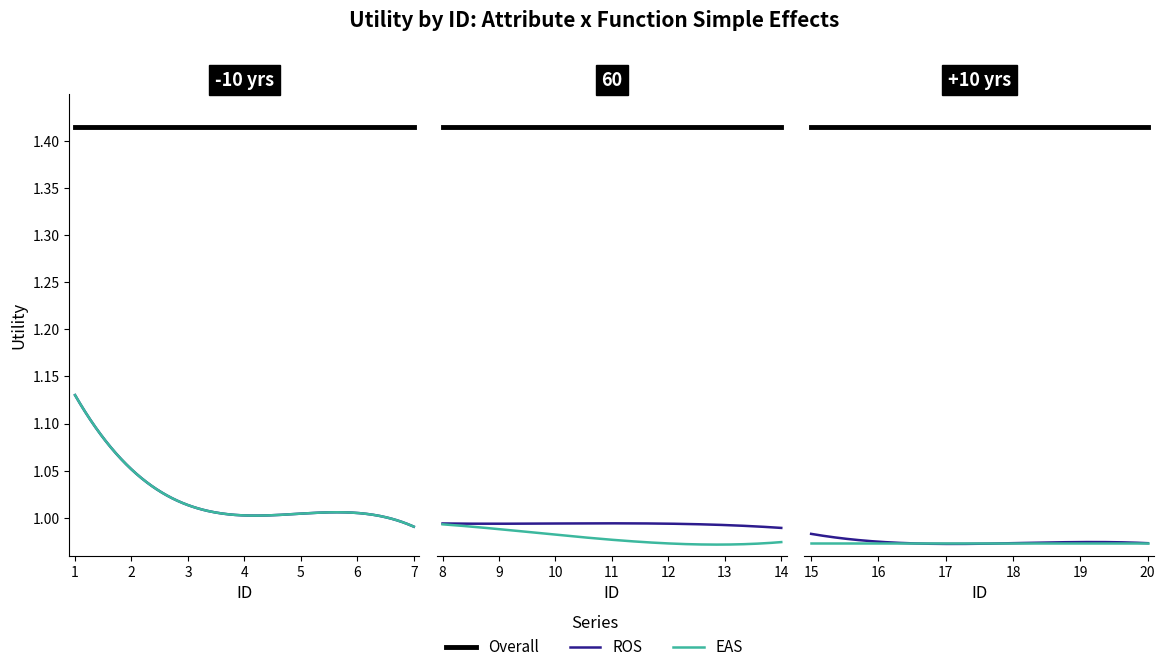

What is the spread (max minus min) of values at 6?

0.4